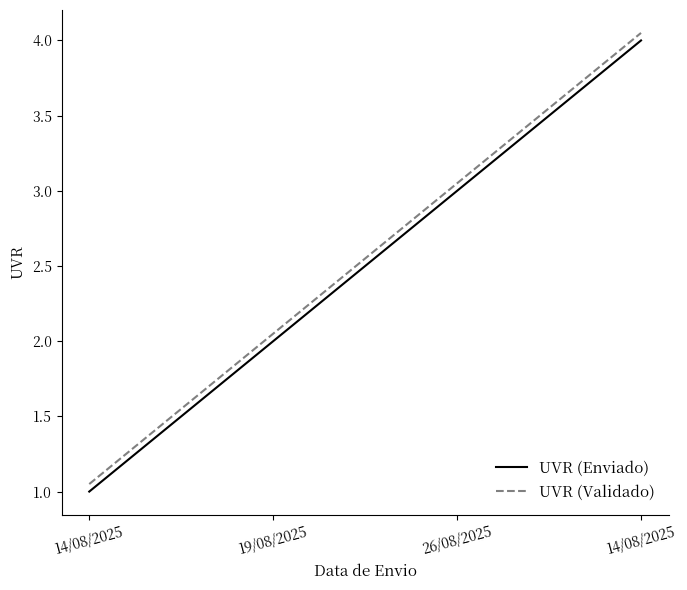

Does the chart display data point markers on the line(s)?

No